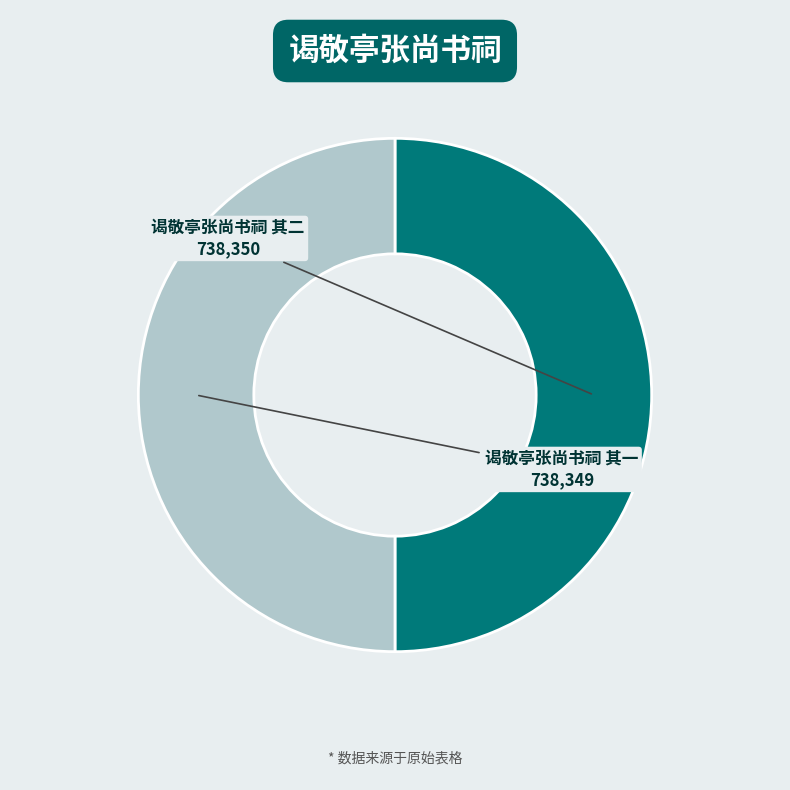

Approximately how many times larger is the value at 谒敬亭张尚书祠 其一 compared to 谒敬亭张尚书祠 其二?

1.0